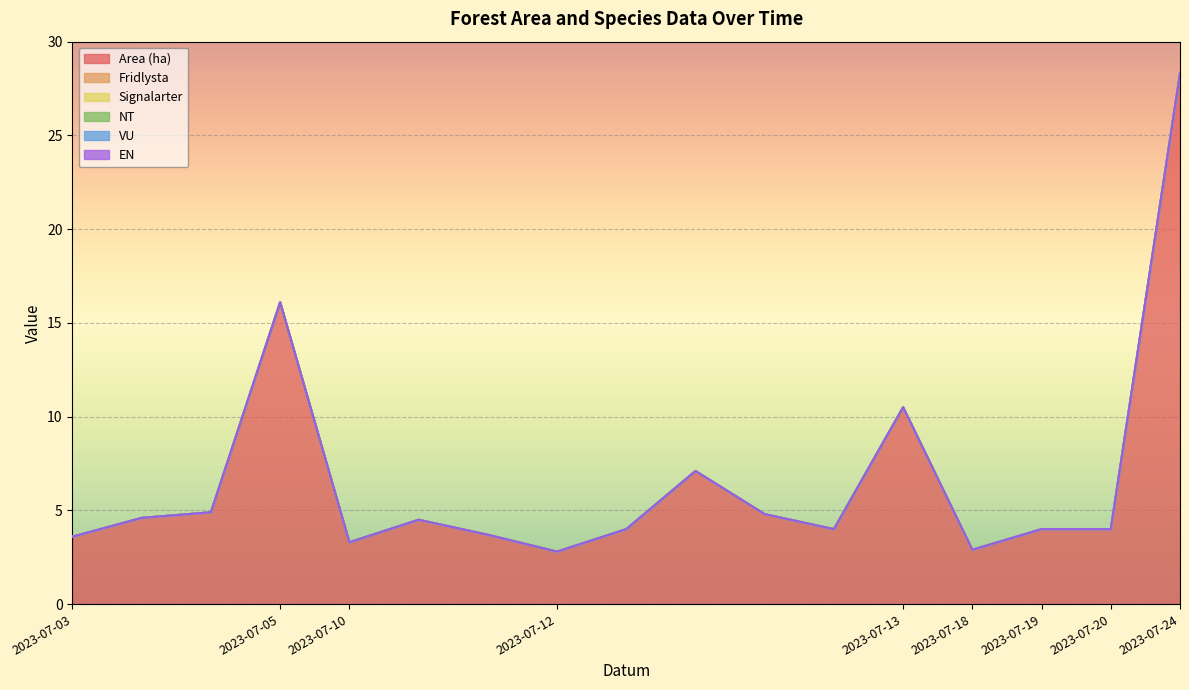

What is the total value across all series at 2023-07-12?

2.8